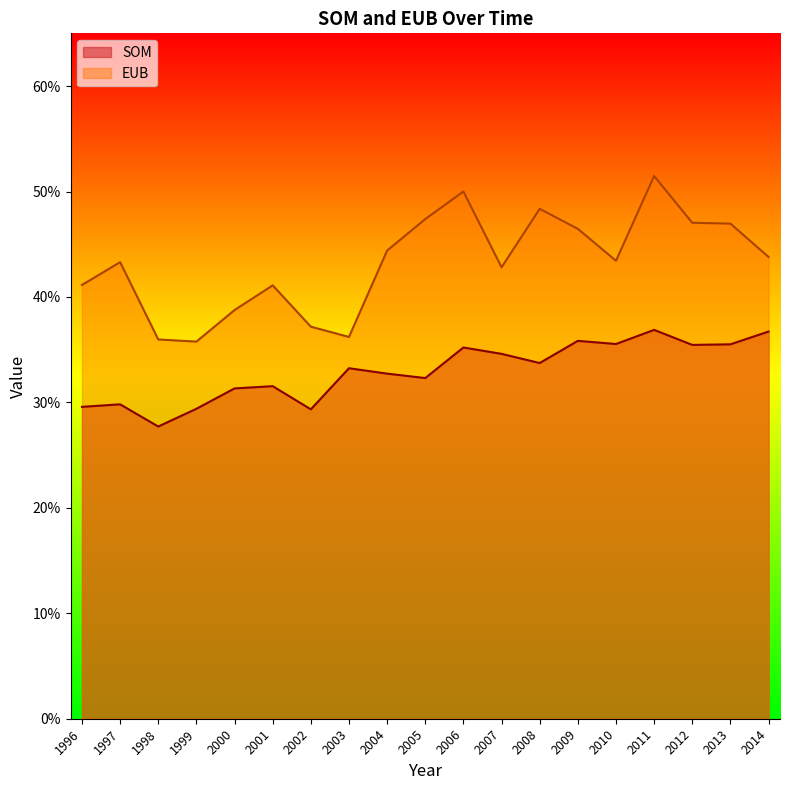

How many interior local peaks does the EUB series have?

5